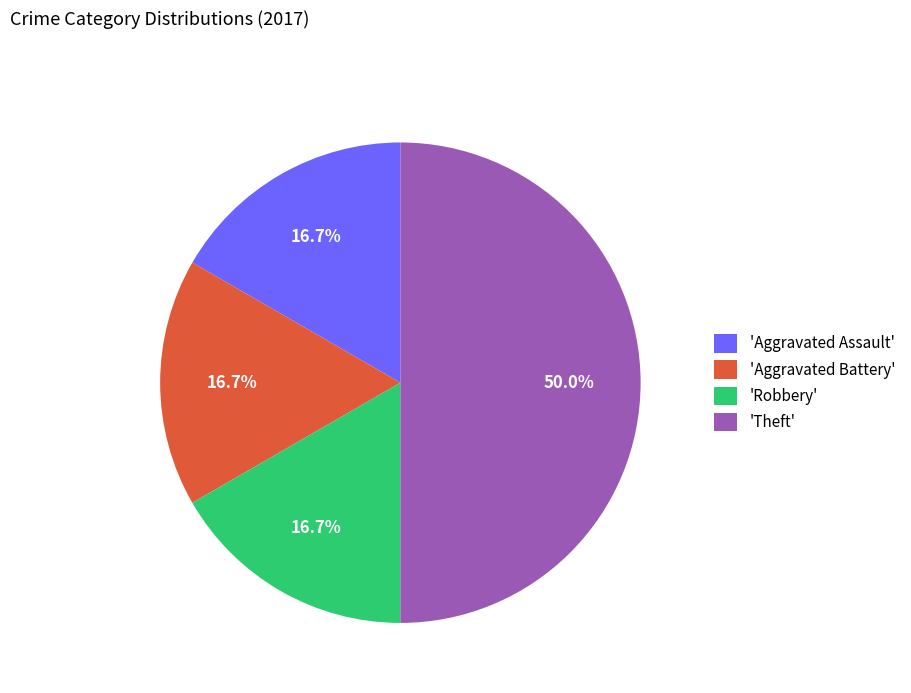

Does 'Robbery' represent more than half of the total?

No